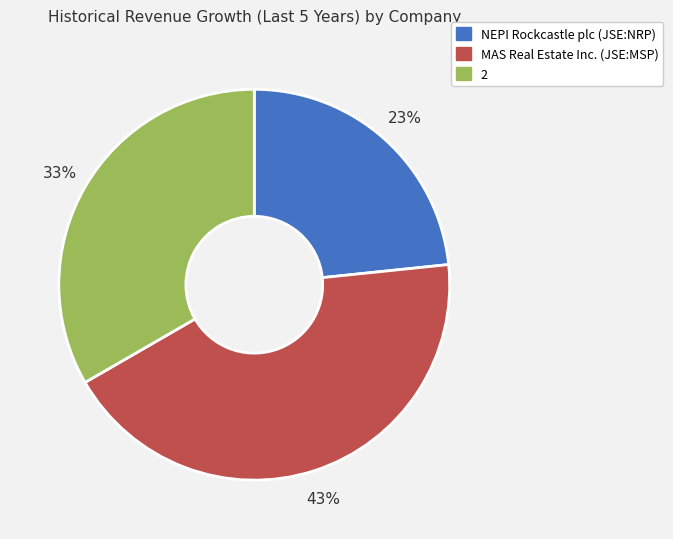

True or false: NEPI Rockcastle plc (JSE:NRP) accounts for 23% of the total.

True